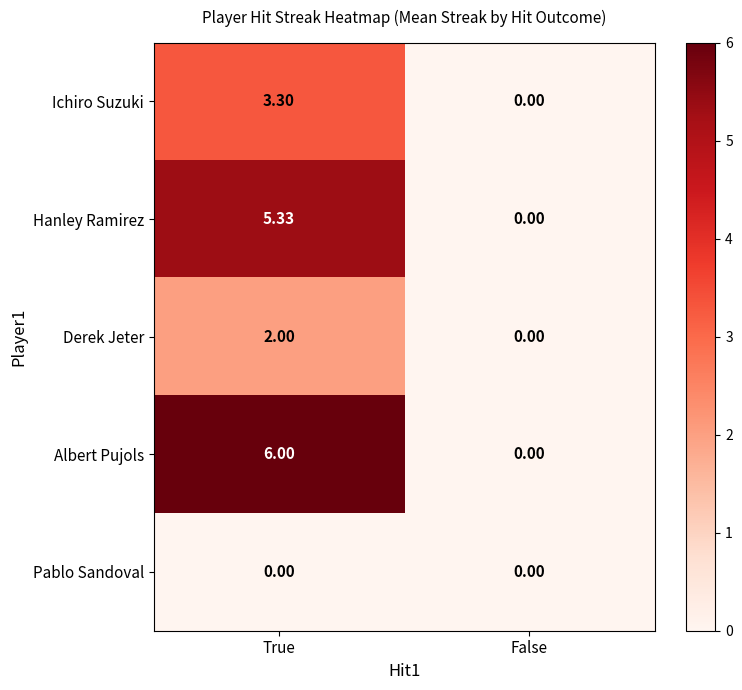

Where is Hanley Ramirez nearest to the value 2?

False